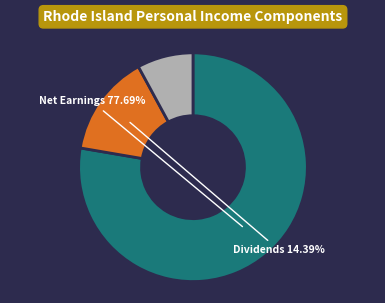

Is there a majority slice in this chart?

Yes